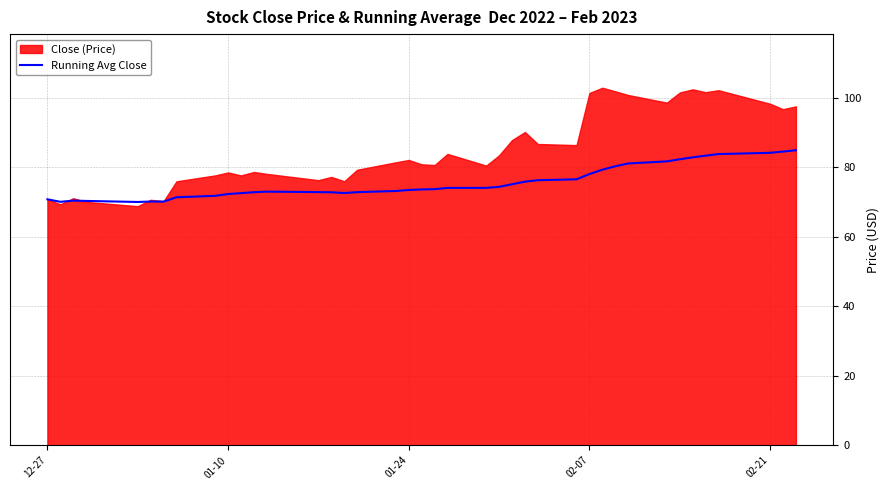

What is the difference between the second highest and second lowest values?

14.5